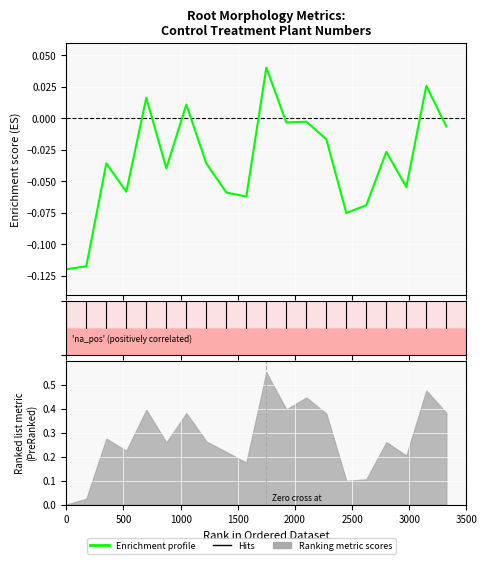

How many lines are shown in the chart?

1